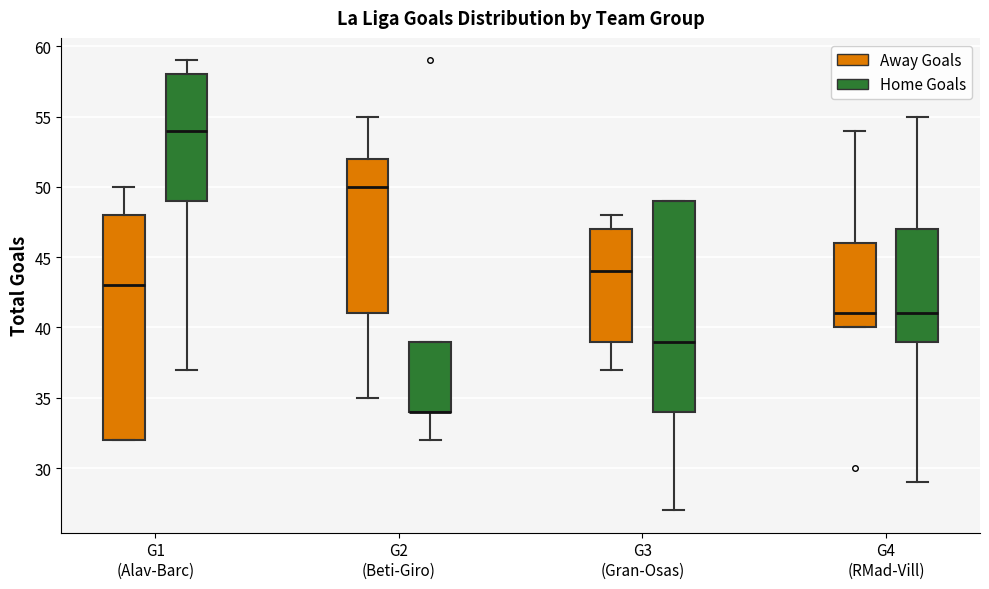

Reading left to right, read every box against the y-axis: the position of its median line, the range the box covers, and the ends of its whiskers. The values are not printed on the chart, so give them approximately, as read against the axis.

G1 (Alav-Barc) (Away Goals): median 43, box 32 to 48, whiskers 32 to 50
G1 (Alav-Barc) (Home Goals): median 54, box 49 to 58, whiskers 37 to 59
G2 (Beti-Giro) (Away Goals): median 50, box 41 to 52, whiskers 35 to 55
G2 (Beti-Giro) (Home Goals): median 34 (drawn on the box's lower edge), box 34 to 39, whiskers 32 to 39
G3 (Gran-Osas) (Away Goals): median 44, box 39 to 47, whiskers 37 to 48
G3 (Gran-Osas) (Home Goals): median 39, box 34 to 49, whiskers 27 to 49
G4 (RMad-Vill) (Away Goals): median 41, box 40 to 46, whiskers 40 to 54
G4 (RMad-Vill) (Home Goals): median 41, box 39 to 47, whiskers 29 to 55